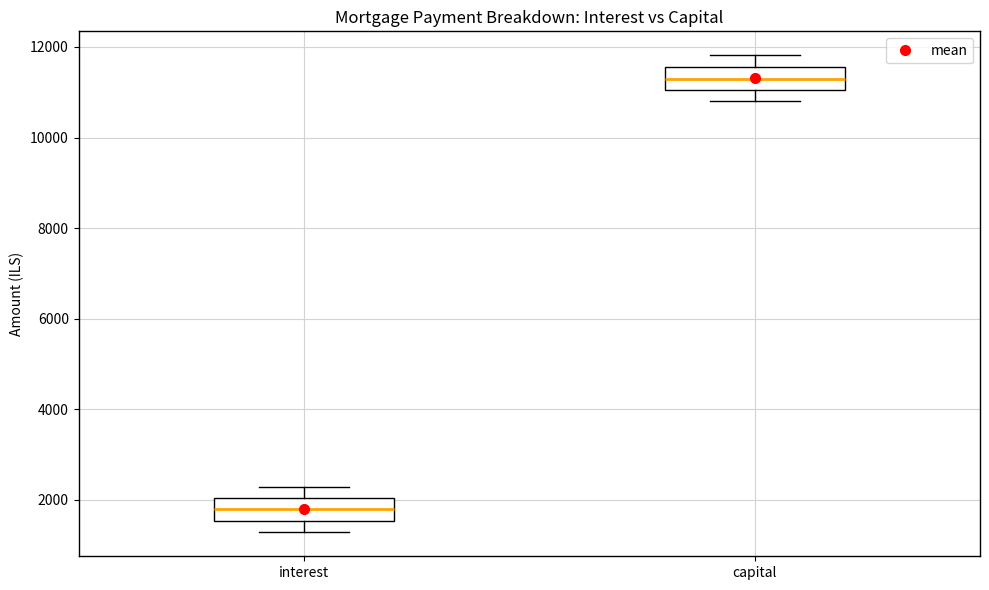

Reading left to right, transcribe this box plot: for each box, give where its median line is, the range the box spans, and where its two whiskers end, as read against the y-axis. The values are not printed on the chart, so give them approximately, as read against the axis.

interest: median 1800, box 1600 to 2000, whiskers 1200 to 2200
capital: median 11400, box 11000 to 11600, whiskers 10800 to 11800